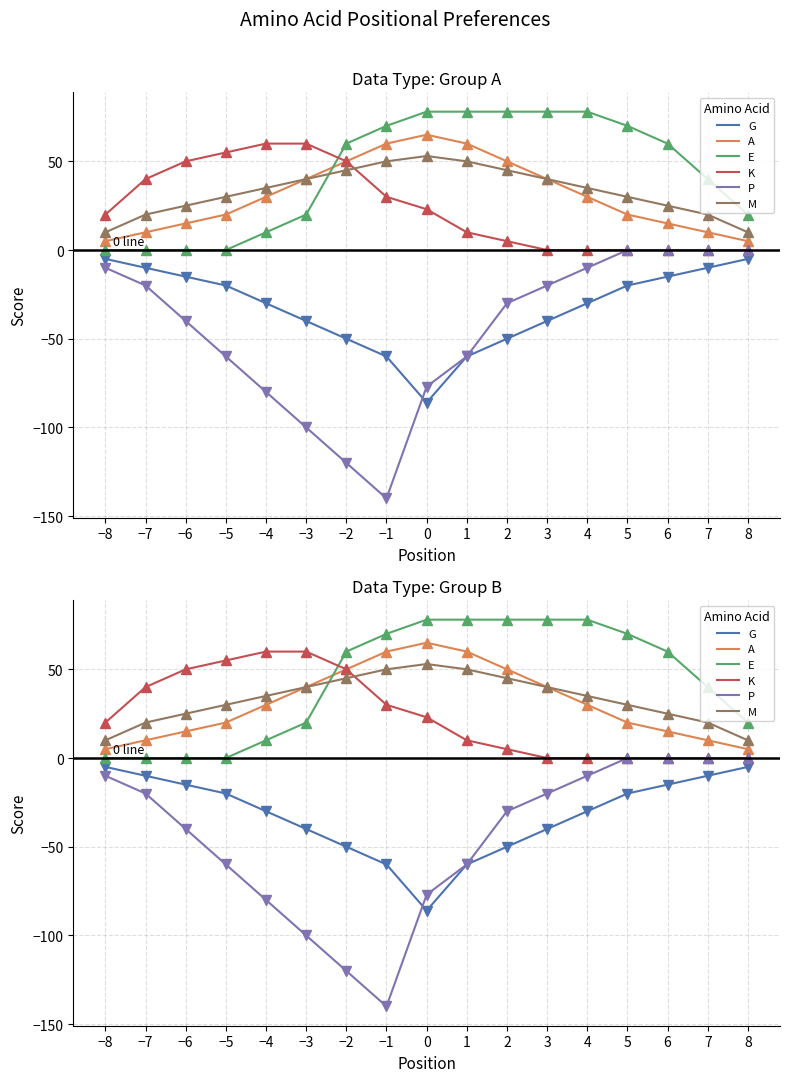

At which category is the sum across all series the highest?

4